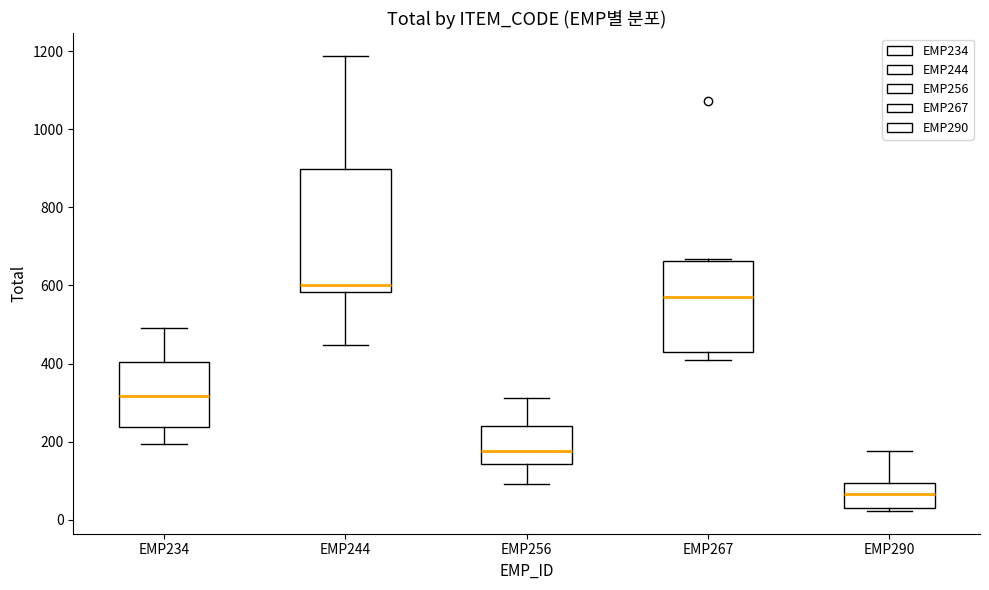

Reading left to right, read every box against the y-axis: the position of its median line, the range the box covers, and the ends of its whiskers. The values are not printed on the chart, so give them approximately, as read against the axis.

EMP234: median 320, box 240 to 400, whiskers 200 to 500
EMP244: median 600, box 580 to 900, whiskers 440 to 1180
EMP256: median 180, box 140 to 240, whiskers 100 to 320
EMP267: median 580, box 440 to 660, whiskers 400 to 660 (just above the box's upper edge)
EMP290: median 60, box 20 to 100, whiskers 20 (just below the box's lower edge) to 180